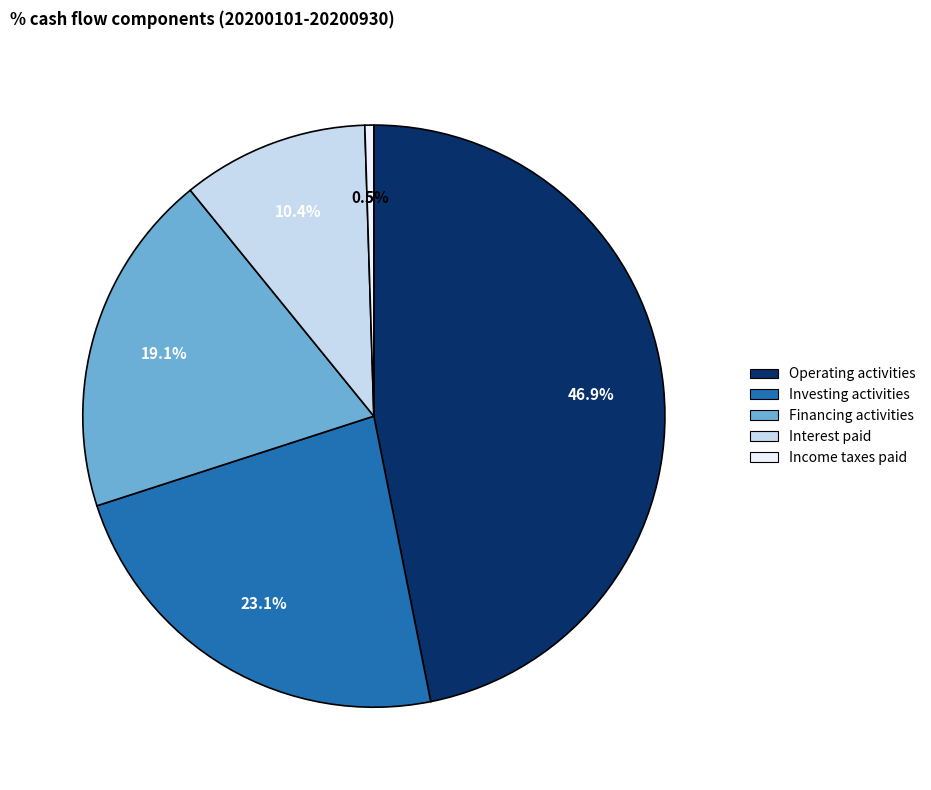

Which category has the biggest portion of the pie?

Operating activities